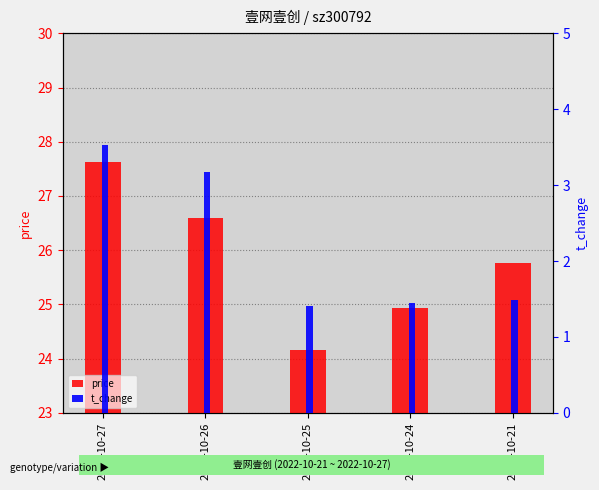

At which label is price closest to 25?

2022-10-24